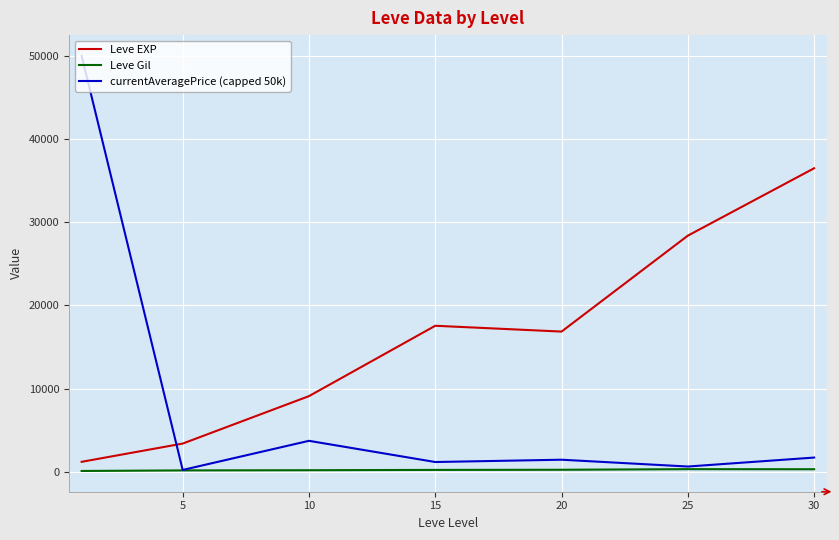

Which series has the largest range (max minus min)?

currentAveragePrice (capped 50k)